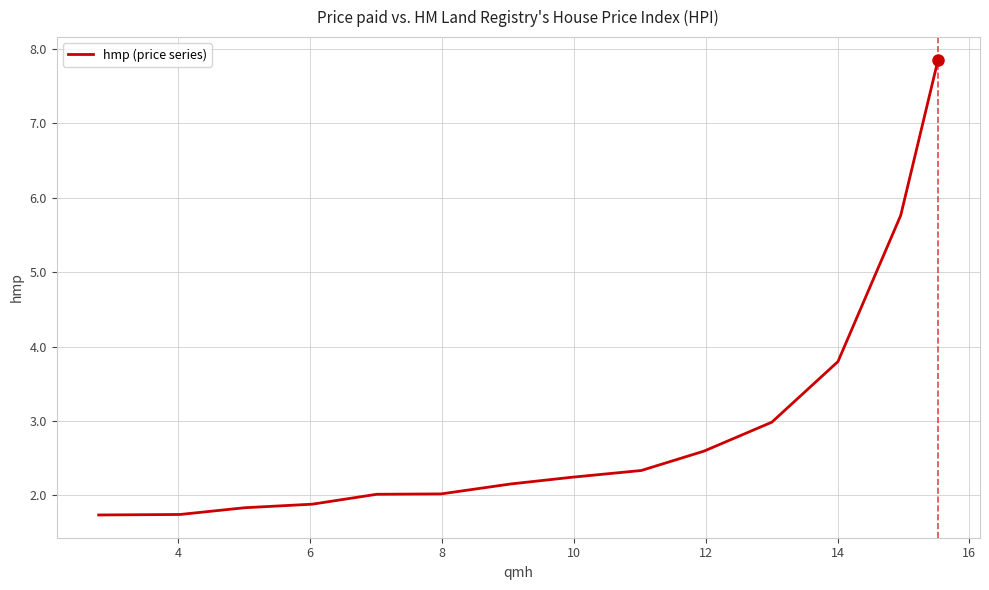

Does the chart display data point markers on the line(s)?

No